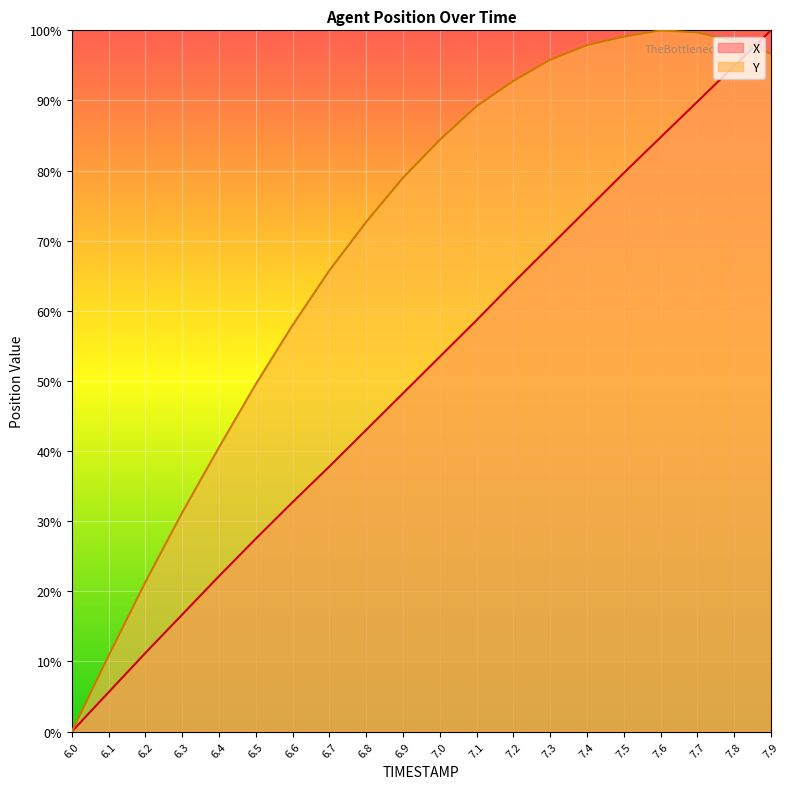

List the series in order of their overall mean, highest first.

Y, X